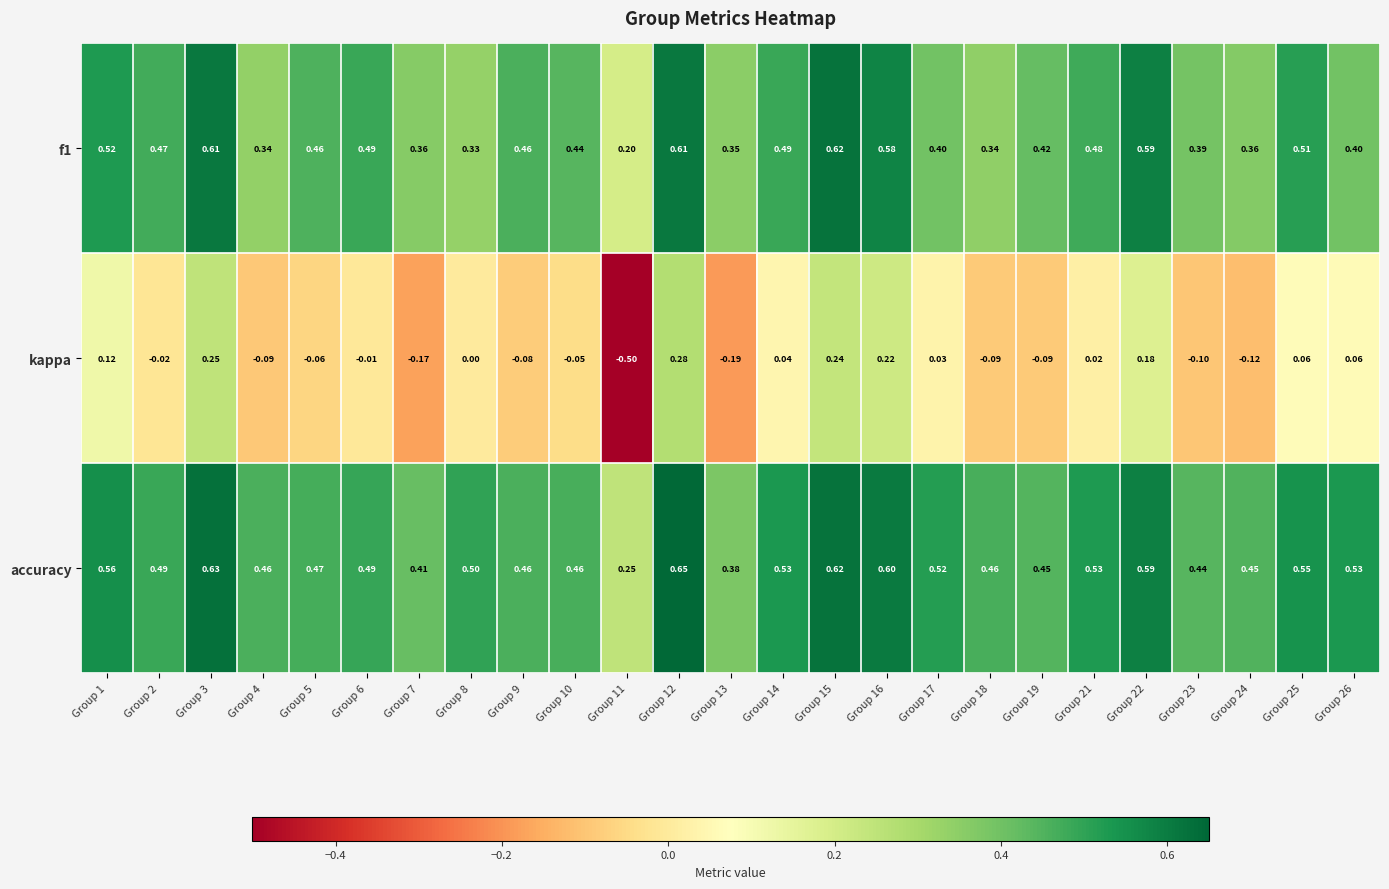

Which series has the largest total across all categories?

accuracy